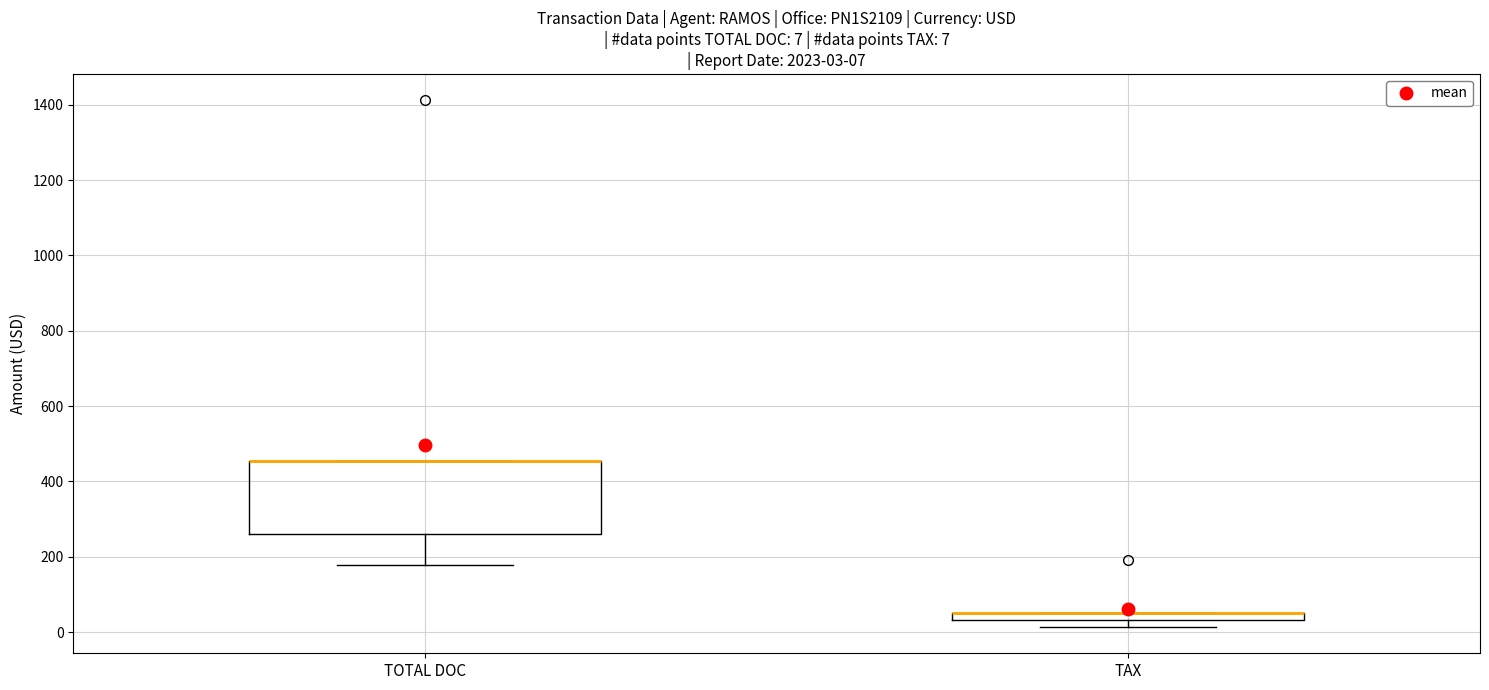

Comparing the boxes themselves (not the whiskers), which one is the tallest?

TOTAL DOC